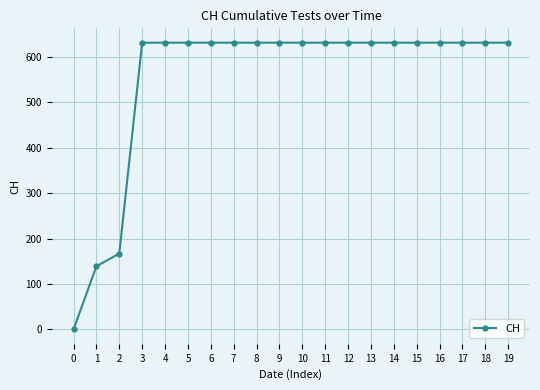

What is the change in value from 0 to 5?

+631